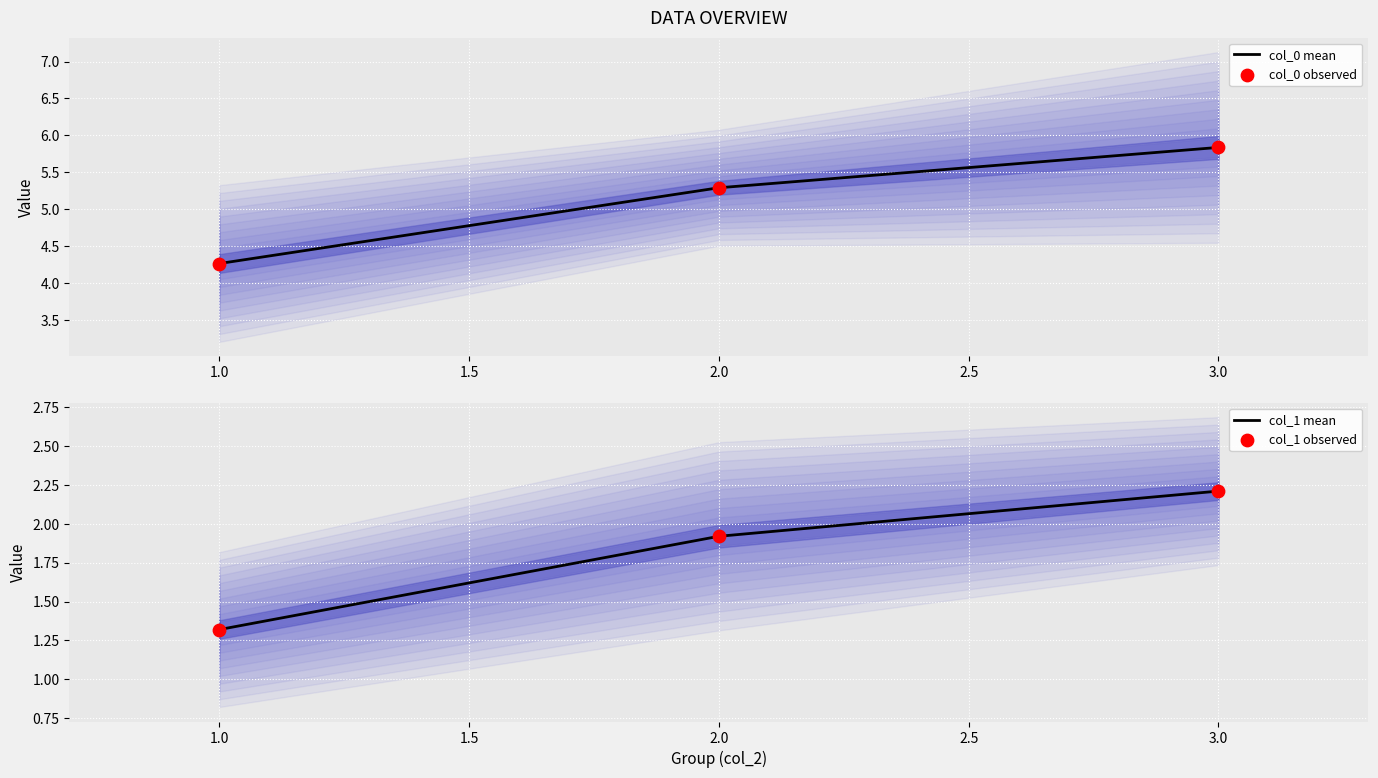

List the labels in order of col_0 mean value, smallest first.

1.0, 2.0, 3.0